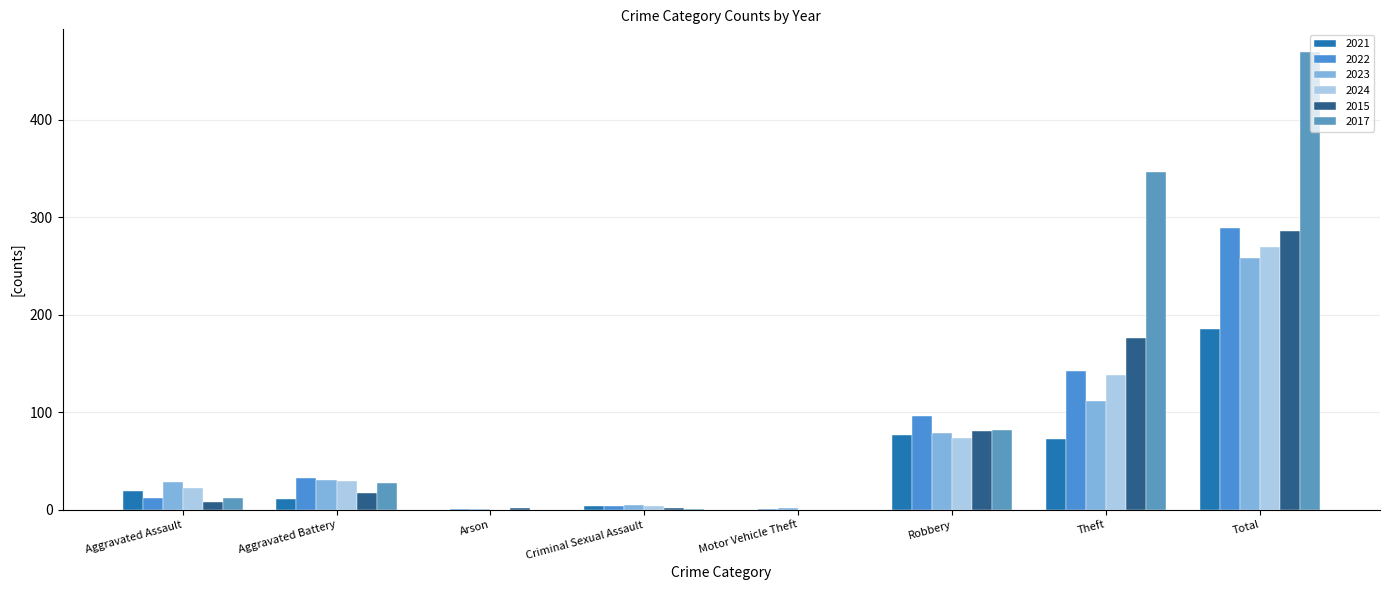

What is the difference between the maximum and second lowest values in the 2024 series?

269